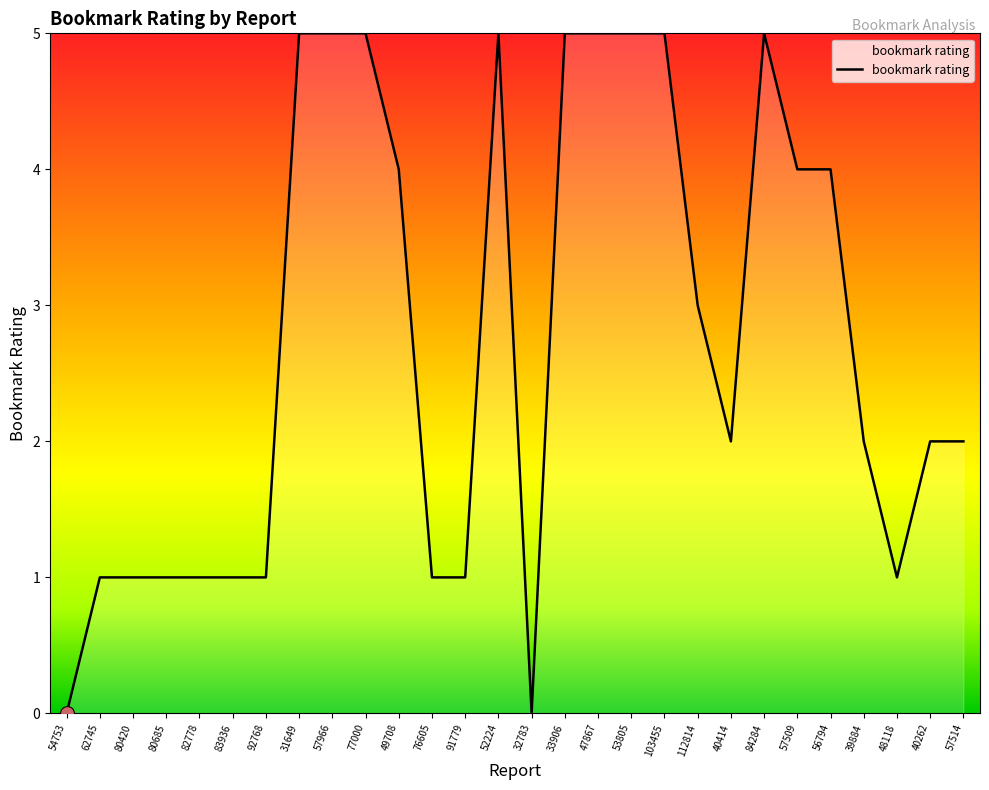

True or false: the data shows 2 at 80685.

False